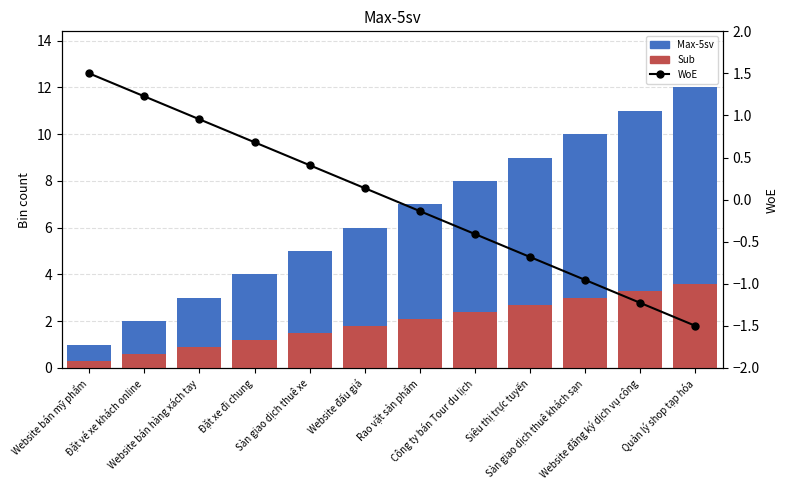

Reading right to left, transcribe all the data shown in this chart.

Max-5sv: Quản lý shop tạp hóa=12.0	Website đăng ký dịch vụ công=11.0	Sàn giao dịch thuê khách sạn=10.0	Siêu thị trực tuyến=9.0	Công ty bán Tour du lịch=8.0	Rao vặt sản phẩm=7.0	Website đấu giá=6.0	Sàn giao dịch thuê xe=5.0	Đặt xe đi chung=4.0	Website bán hàng xách tay=3.0	Đặt vé xe khách online=2.0	Website bán mỹ phẩm=1.0
Sub: Quản lý shop tạp hóa=3.6	Website đăng ký dịch vụ công=3.3	Sàn giao dịch thuê khách sạn=3.0	Siêu thị trực tuyến=2.7	Công ty bán Tour du lịch=2.4	Rao vặt sản phẩm=2.1	Website đấu giá=1.8	Sàn giao dịch thuê xe=1.5	Đặt xe đi chung=1.2	Website bán hàng xách tay=0.9	Đặt vé xe khách online=0.6	Website bán mỹ phẩm=0.3
WoE: Quản lý shop tạp hóa=-1.5	Website đăng ký dịch vụ công=-1.2	Sàn giao dịch thuê khách sạn=-1.0	Siêu thị trực tuyến=-0.7	Công ty bán Tour du lịch=-0.4	Rao vặt sản phẩm=-0.1	Website đấu giá=0.1	Sàn giao dịch thuê xe=0.4	Đặt xe đi chung=0.7	Website bán hàng xách tay=1.0	Đặt vé xe khách online=1.2	Website bán mỹ phẩm=1.5